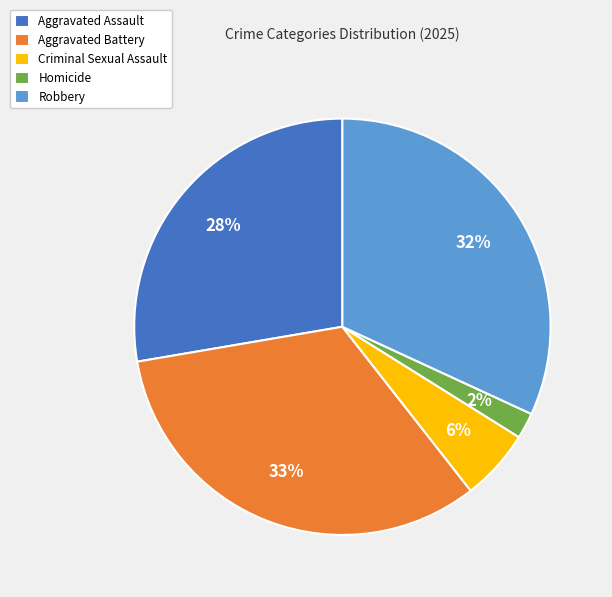

True or false: Aggravated Assault accounts for 28% of the total.

True